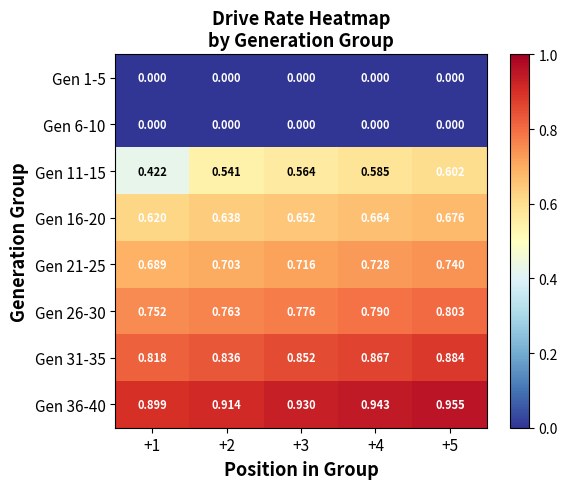

Is the value of Gen 11-15 at +1 greater than the value of Gen 1-5 at +3?

Yes